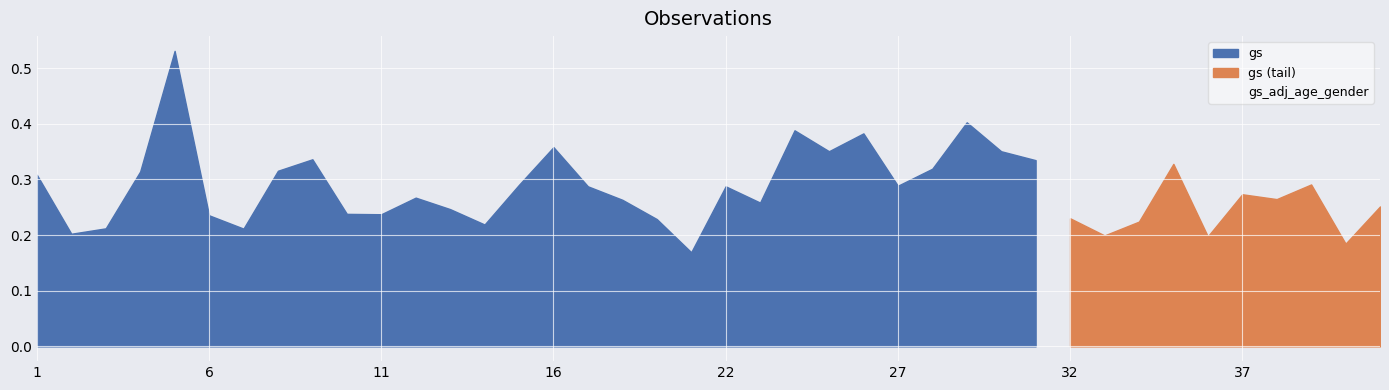

True or false: gs has a value of 0.2 at 7.

True